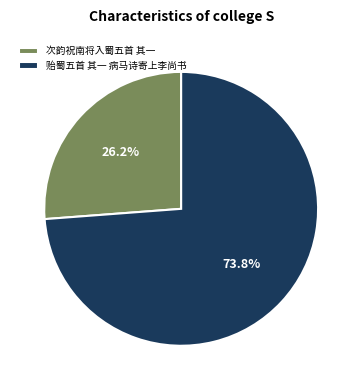

Does 次韵祝南将入蜀五首 其一 account for over 50% of the chart?

No